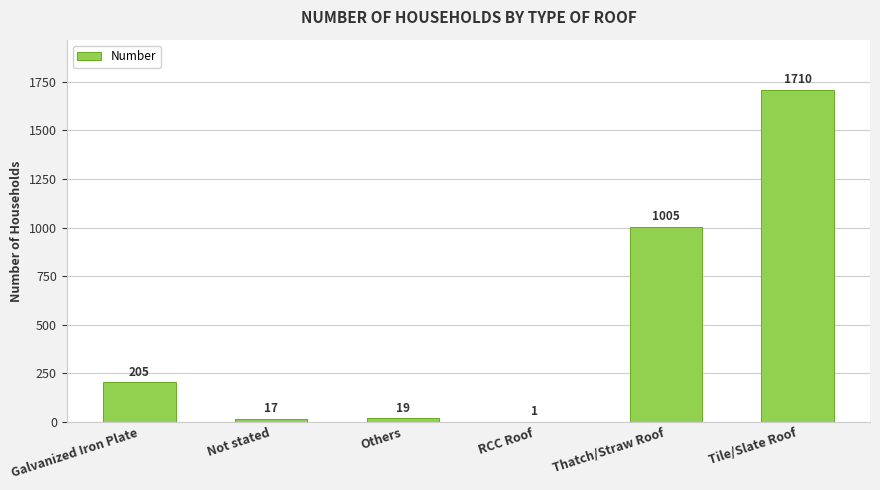

How many distinct data groups are displayed?

1